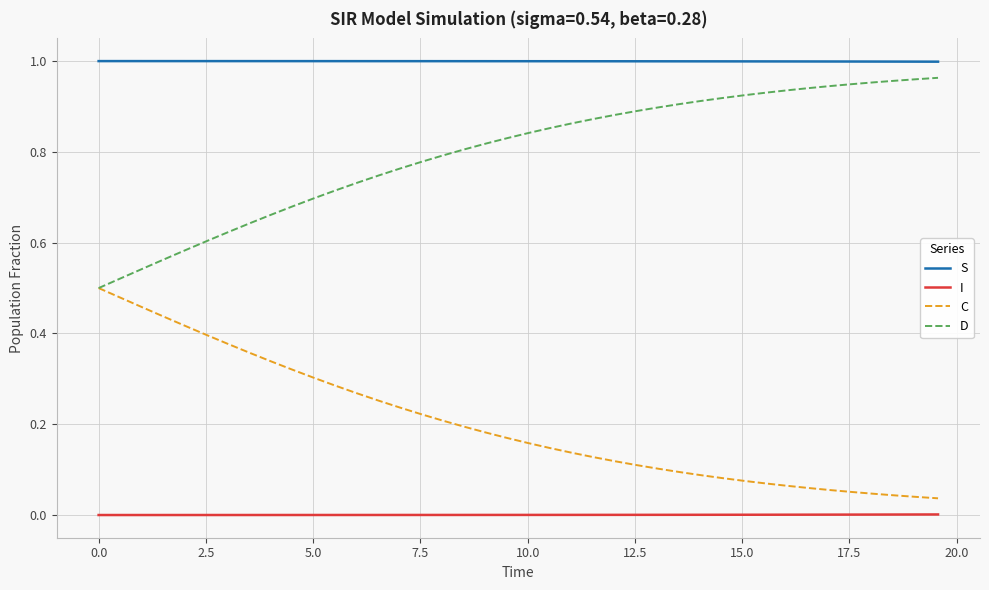

True or false: C and S cross at least once.

False